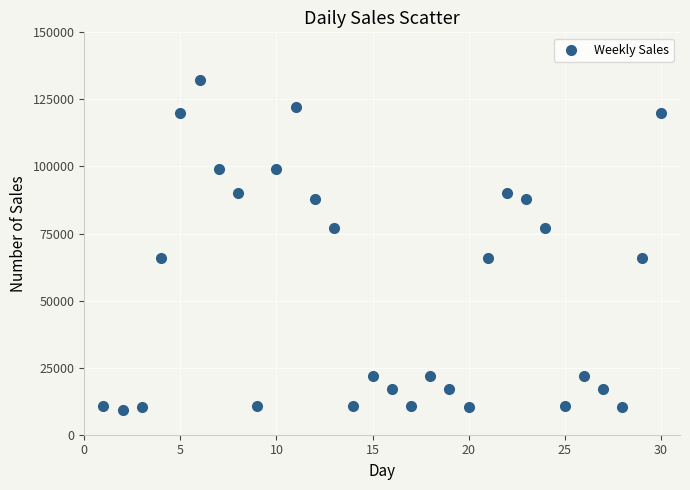

What is the range of Y values (max minus min)?

123198